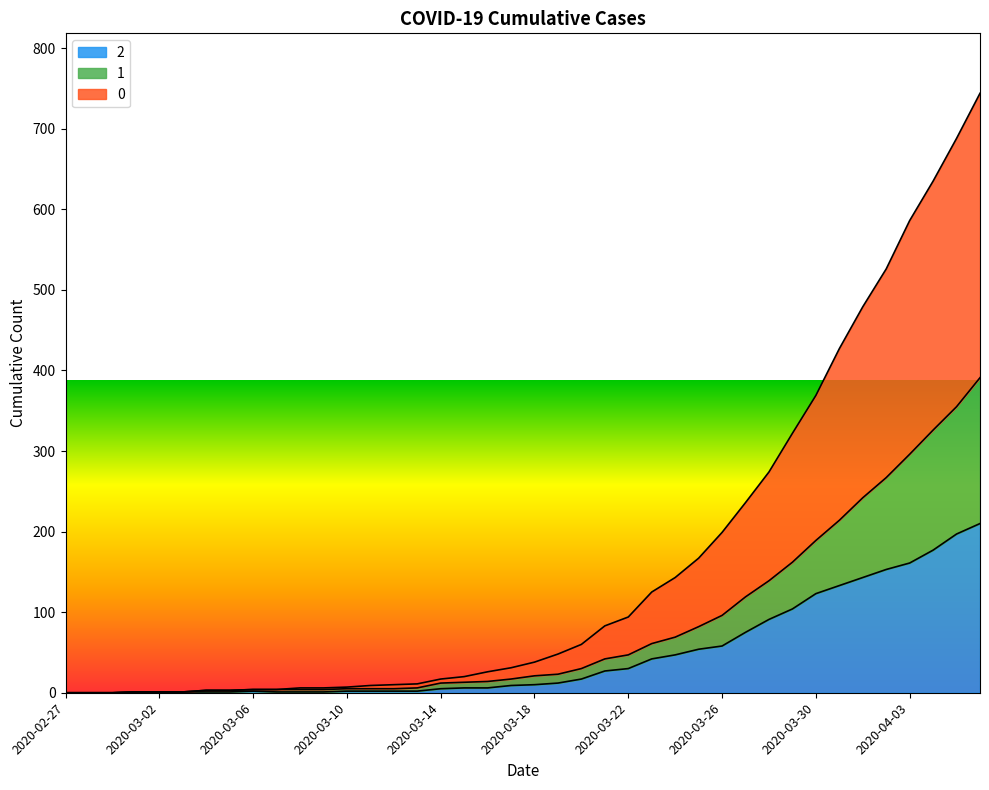

Between 2020-03-09 and 2020-03-19, which is larger?

2020-03-19